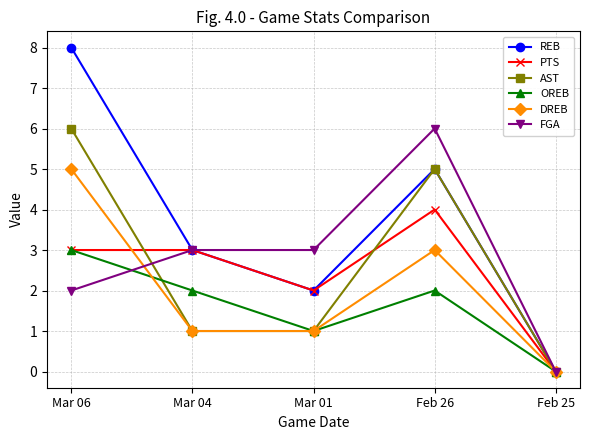

Is it true that DREB equals 5 at Mar 06?

True